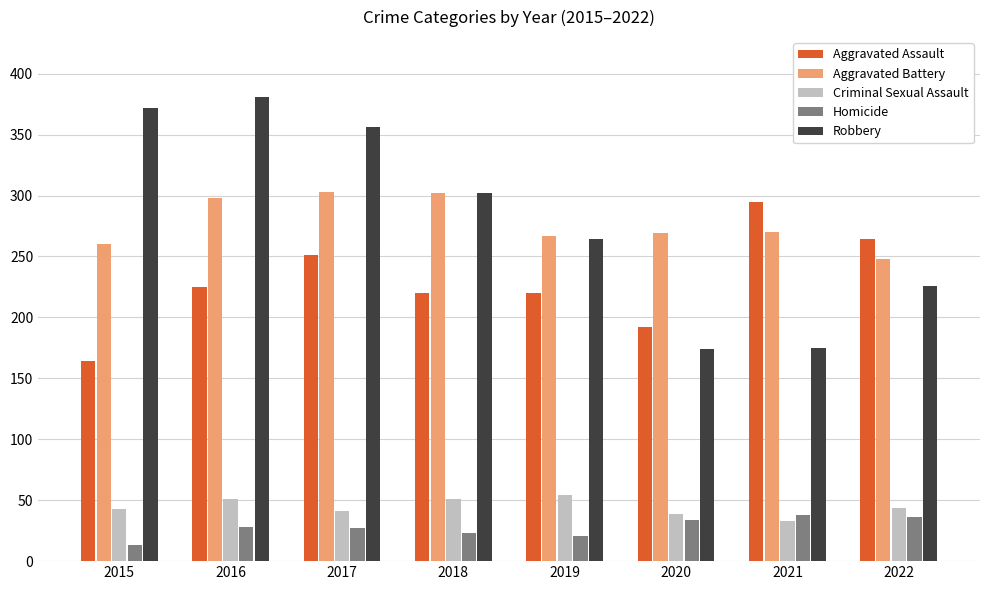

Which series has the largest total across all categories?

Robbery